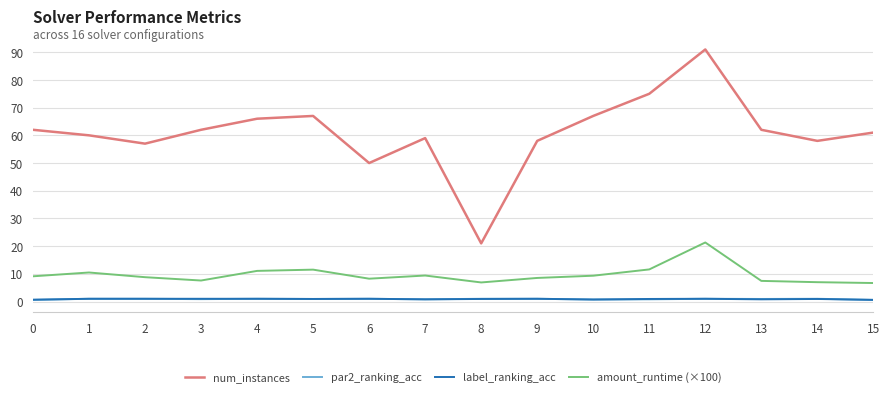

True or false: amount_runtime (×100) has more than 2 points higher than both neighbors.

True